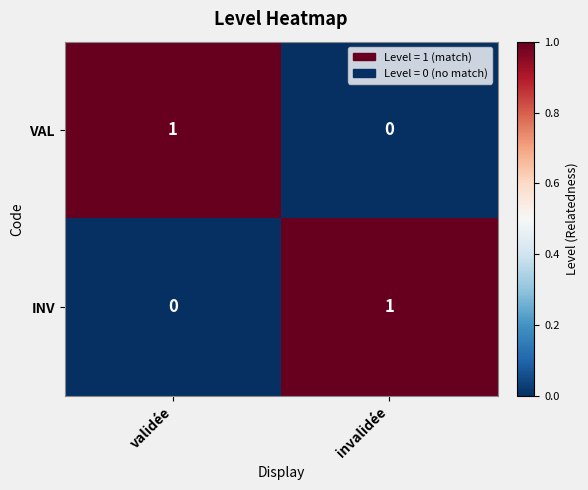

The INV series shows 0 at validée. True or false?

True